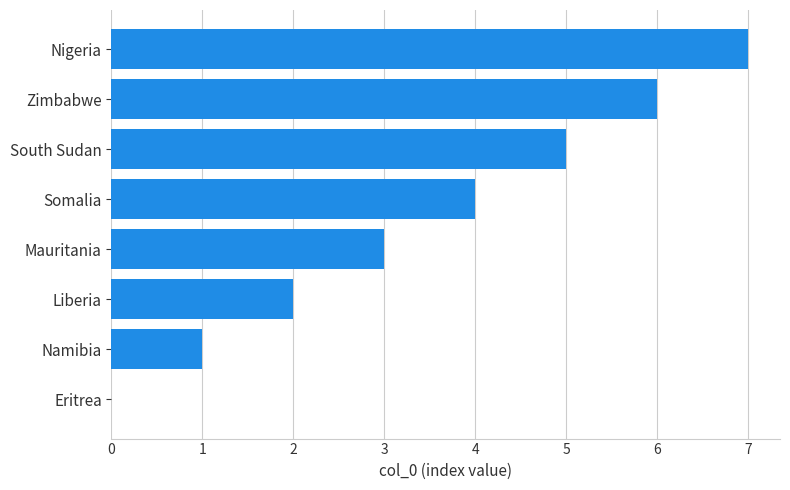

The value at Somalia is 4. True or false?

True